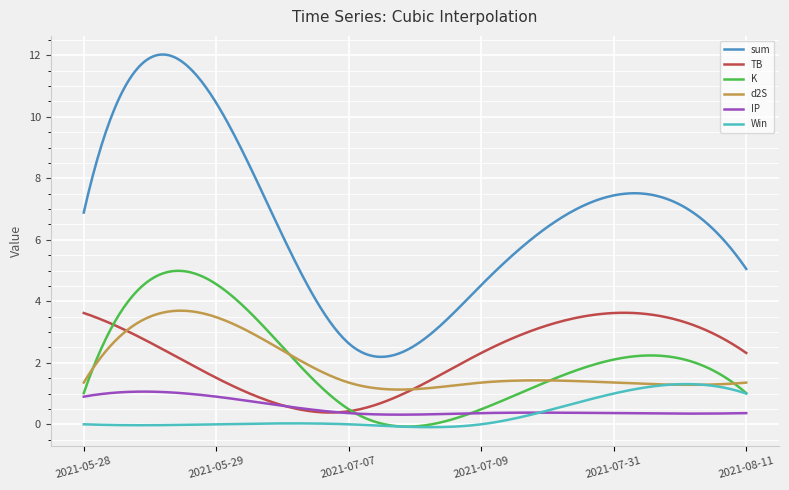

True or false: IP and d2S cross at least once.

False